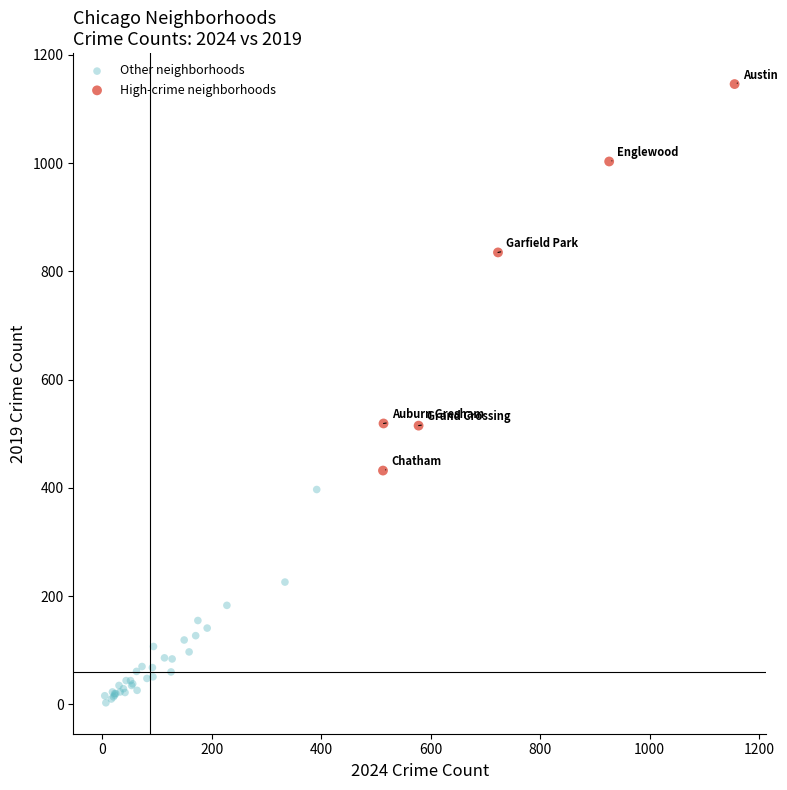

Which series reaches the minimum Y coordinate?

Other neighborhoods